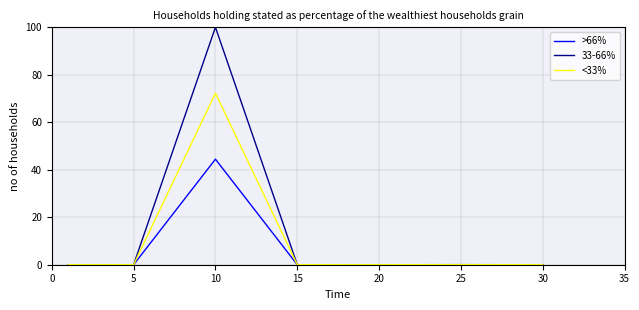

What is the sum of all <33% values?

72.3